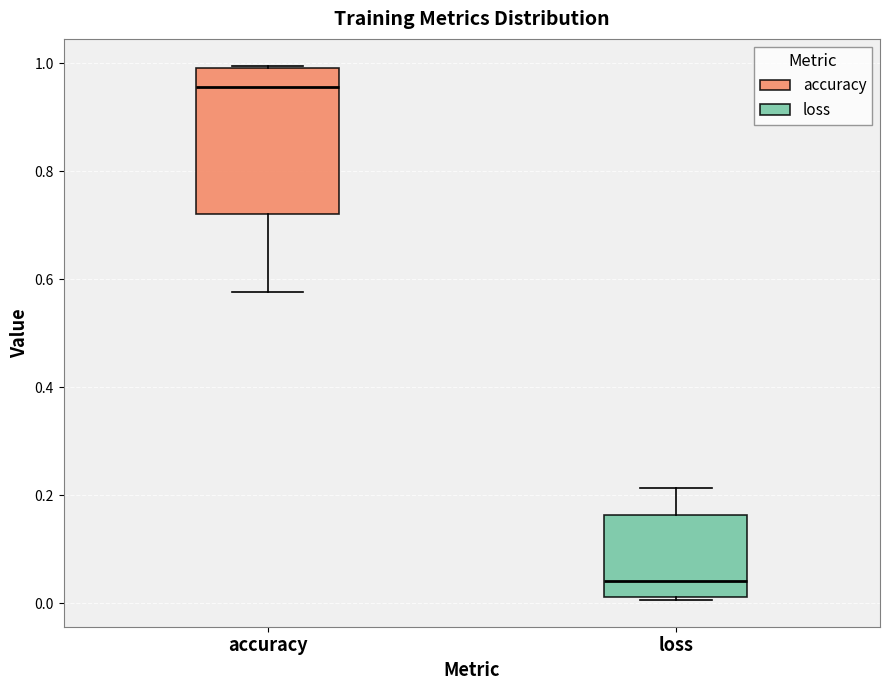

Where does the upper whisker of the box for loss end on the y-axis? The values are not printed on the chart, so give them approximately, as read against the axis.

0.22